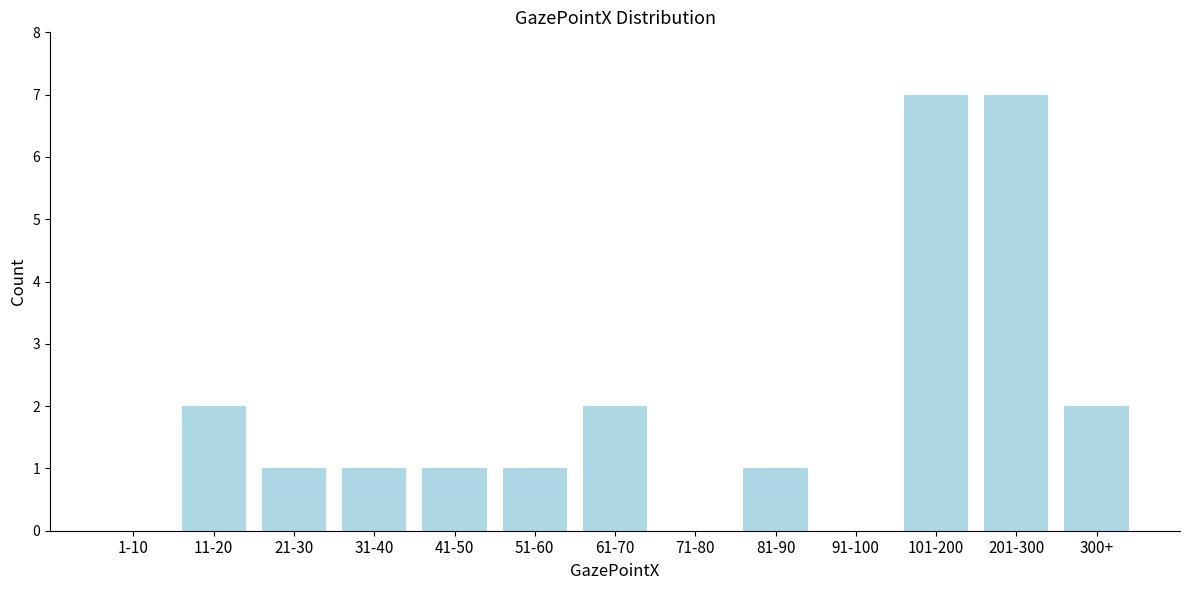

Reading left to right, list all the values displayed in this chart.

1-10=0	11-20=2	21-30=1	31-40=1	41-50=1	51-60=1	61-70=2	71-80=0	81-90=1	91-100=0	101-200=7	201-300=7	300+=2